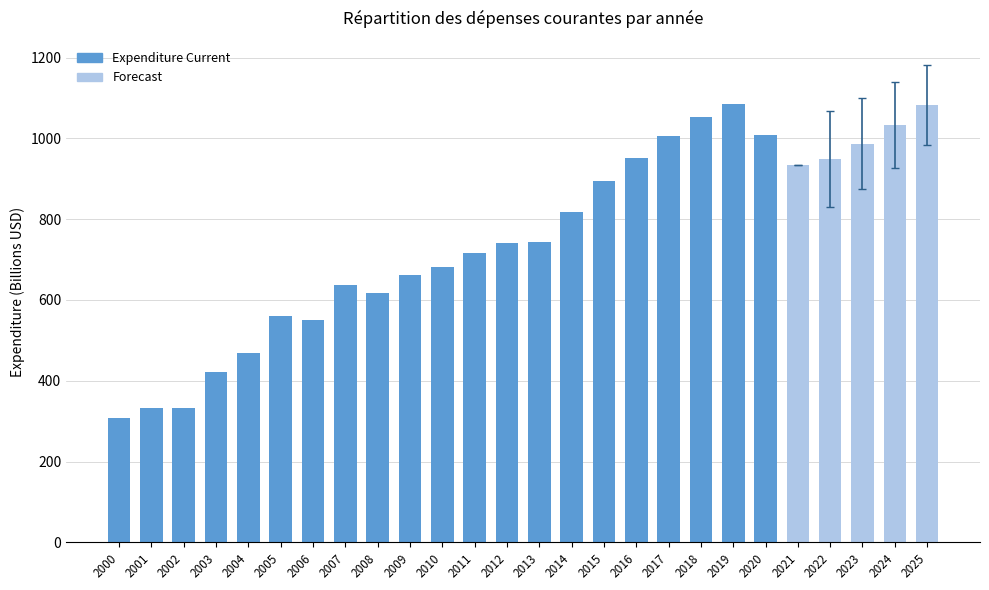

What is the difference between the values at 2013 and 2005?

182.5